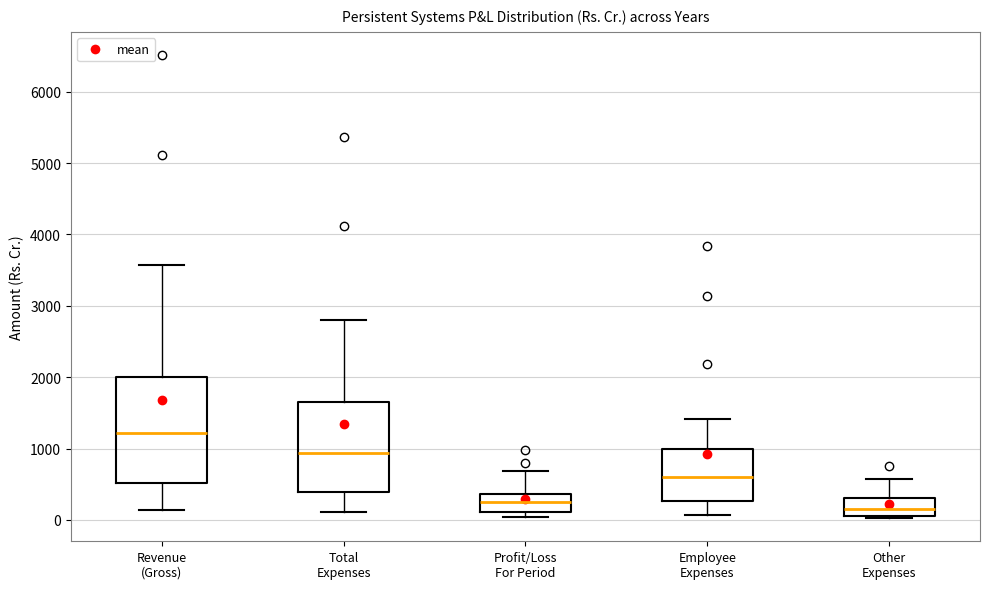

Reading left to right, read every box against the y-axis: the position of its median line, the range the box covers, and the ends of its whiskers. The values are not printed on the chart, so give them approximately, as read against the axis.

Revenue (Gross): median 1200, box 500 to 2000, whiskers 100 to 3600
Total Expenses: median 900, box 400 to 1700, whiskers 100 to 2800
Profit/Loss For Period: median 300, box 100 to 400, whiskers 0 to 700
Employee Expenses: median 600, box 300 to 1000, whiskers 100 to 1400
Other Expenses: median 200, box 100 to 300, whiskers 0 to 600